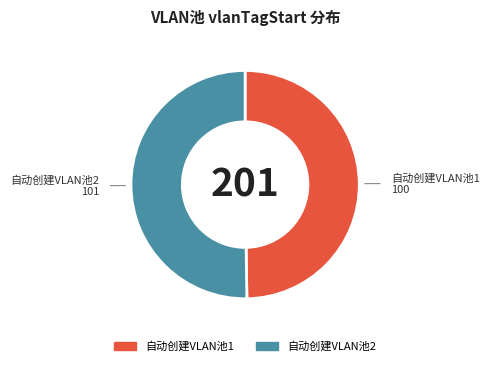

What is the ratio of the value at 自动创建VLAN池2 to the value at 自动创建VLAN池1?

1.0